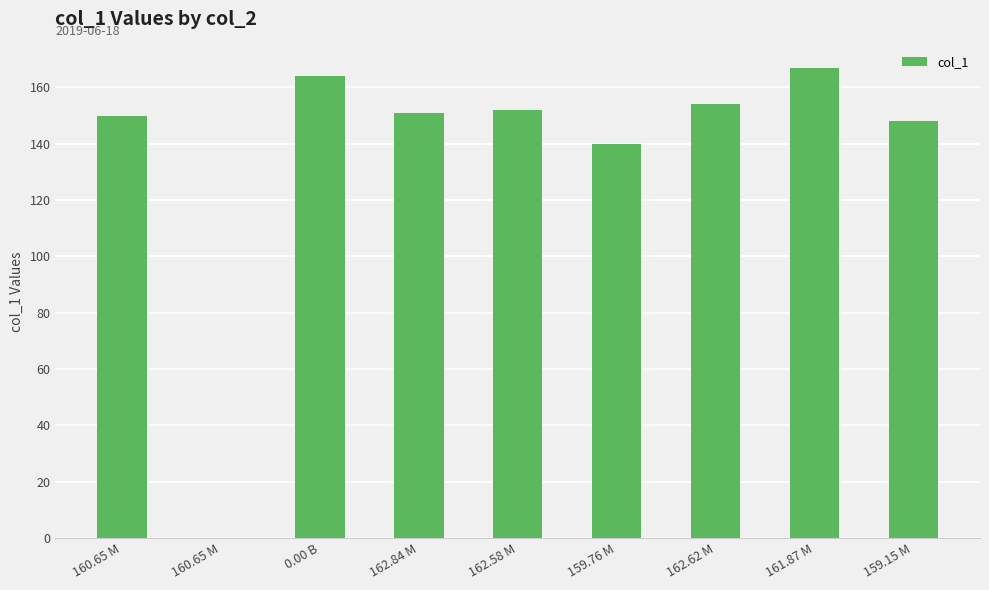

How many categories are shown in the chart?

9